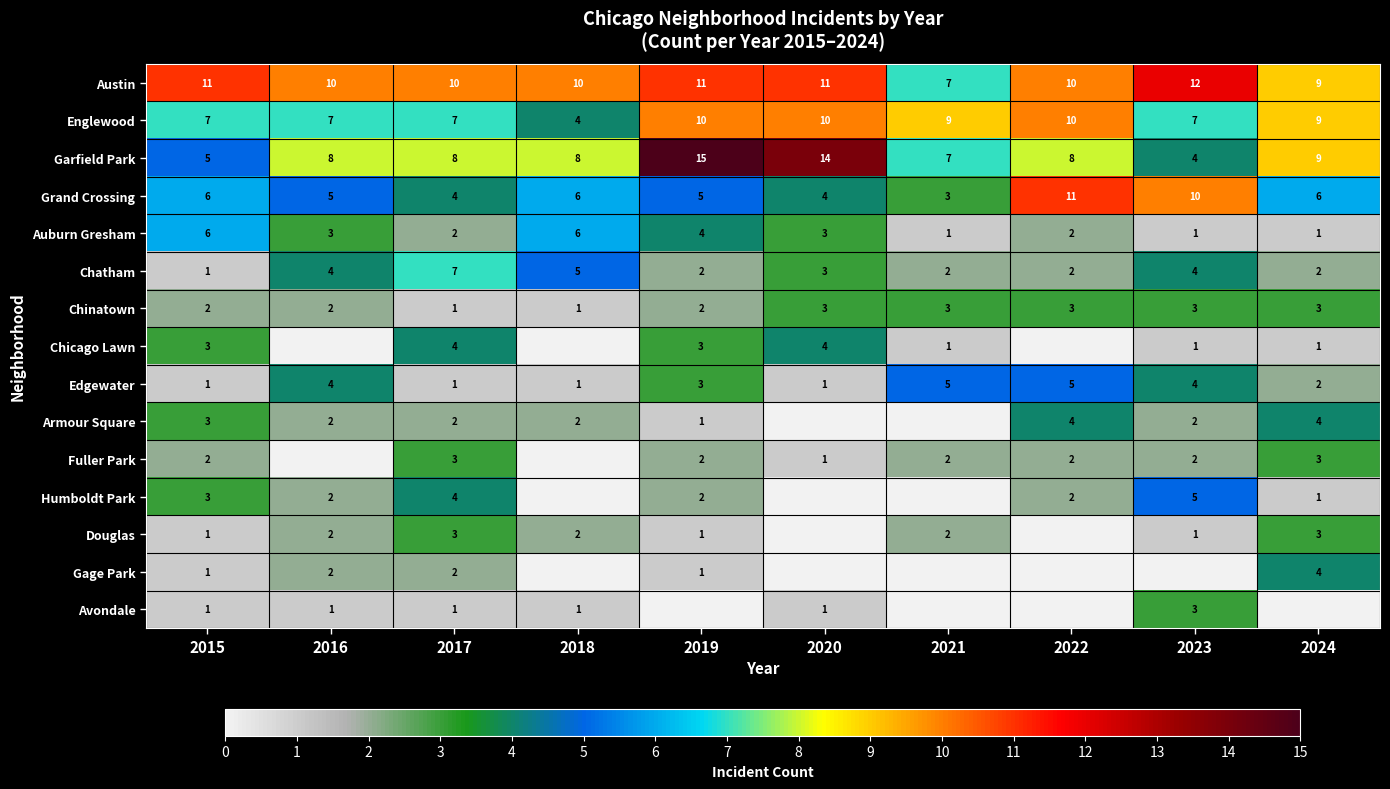

Where does the Edgewater series first go above 3?

2016